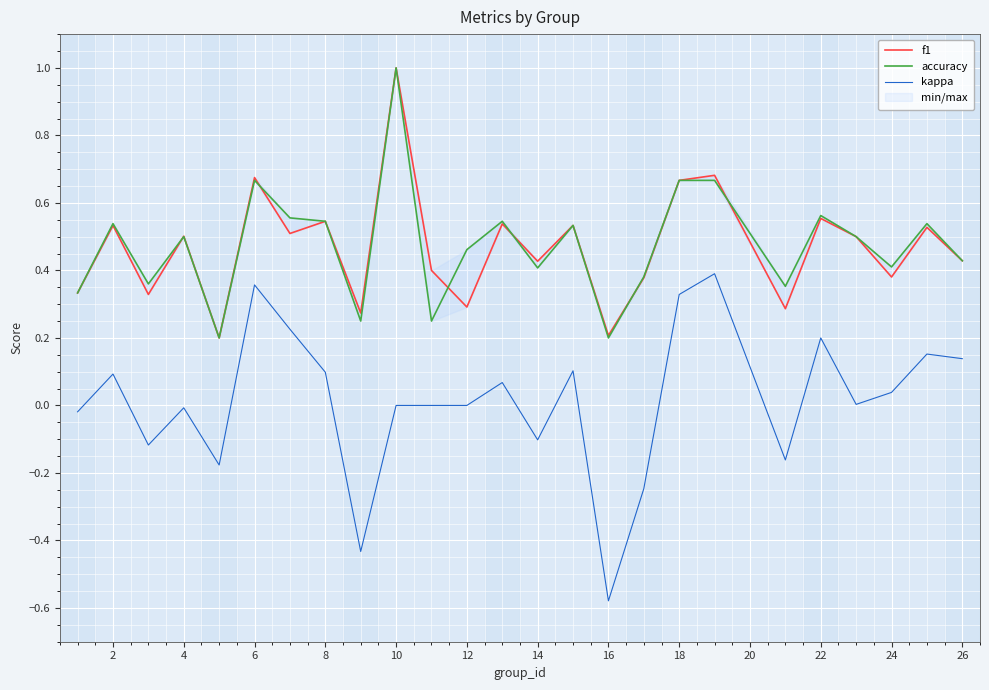

Which series has the largest total across all categories?

accuracy